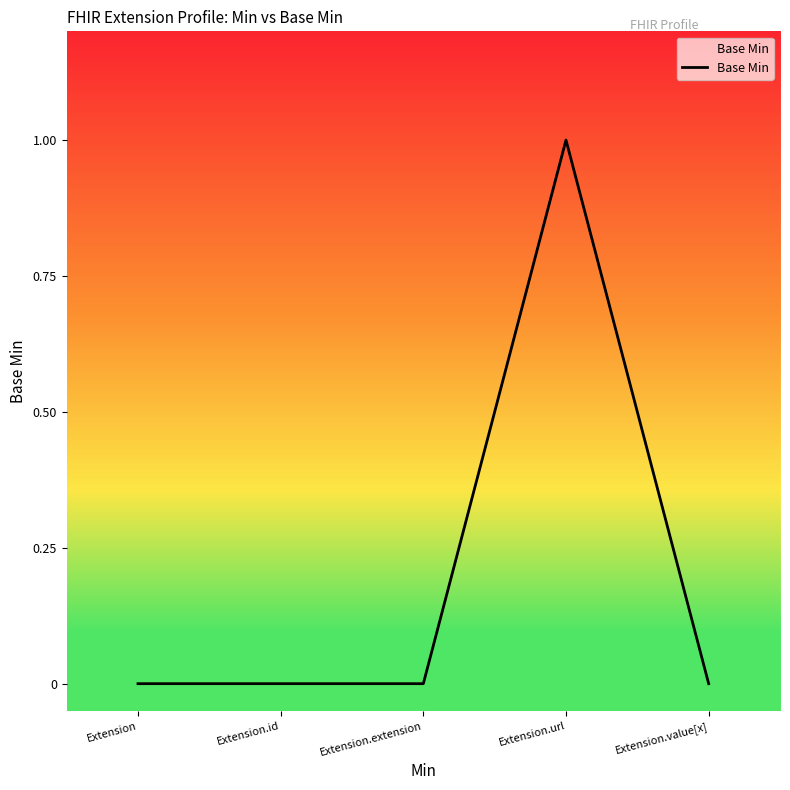

Which has a higher value, Extension.url or Extension?

Extension.url